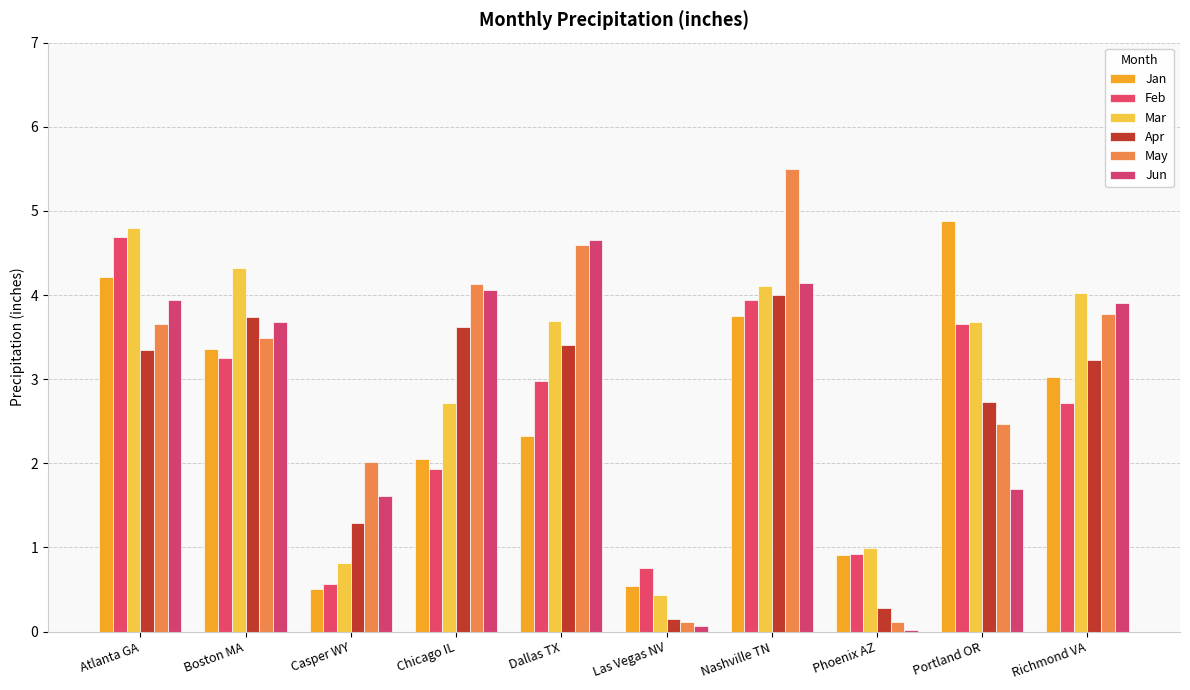

What are all the series names shown in the legend?

Jan, Feb, Mar, Apr, May, Jun